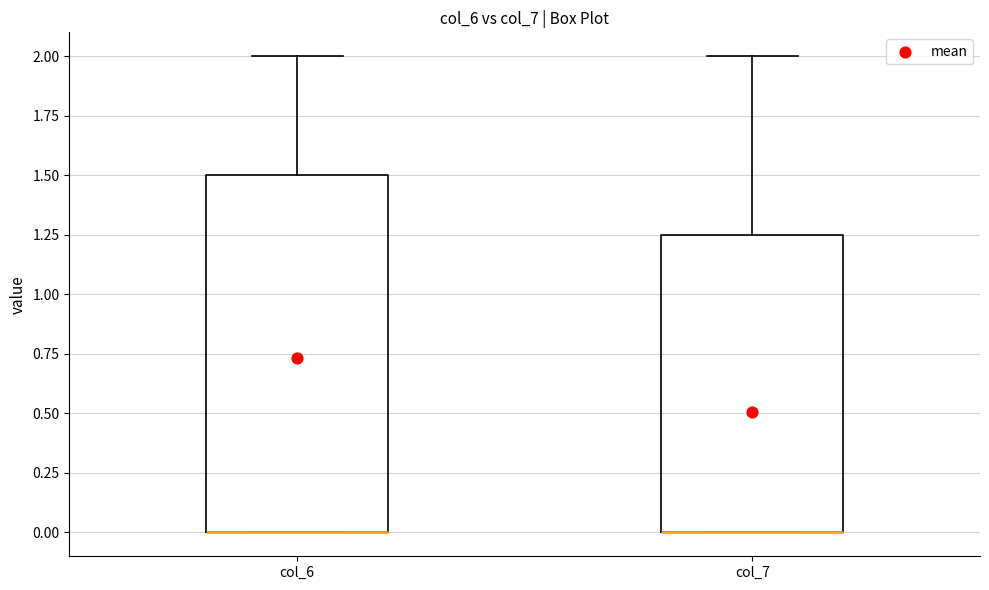

Comparing the boxes themselves (not the whiskers), which one is the tallest?

col_6